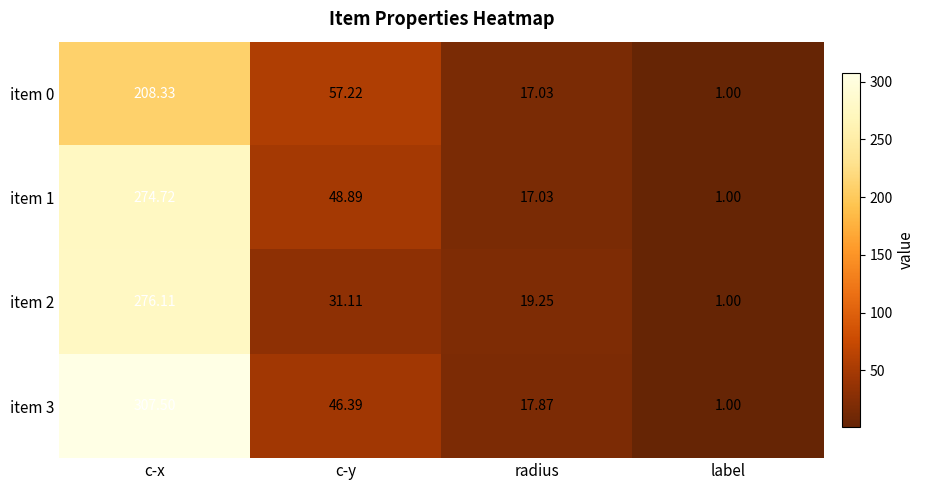

At which label is item 1 closest to 137?

c-y